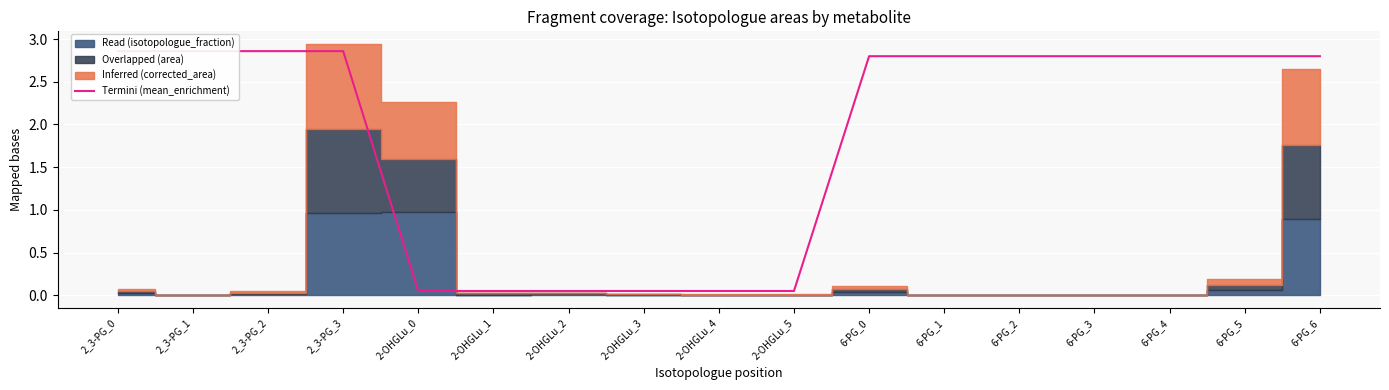

List the labels in order of value, largest first.

2_3-PG_0, 2_3-PG_1, 2_3-PG_2, 2_3-PG_3, 6-PG_0, 6-PG_1, 6-PG_2, 6-PG_3, 6-PG_4, 6-PG_5, 6-PG_6, 2-OHGLu_0, 2-OHGLu_1, 2-OHGLu_2, 2-OHGLu_3, 2-OHGLu_4, 2-OHGLu_5